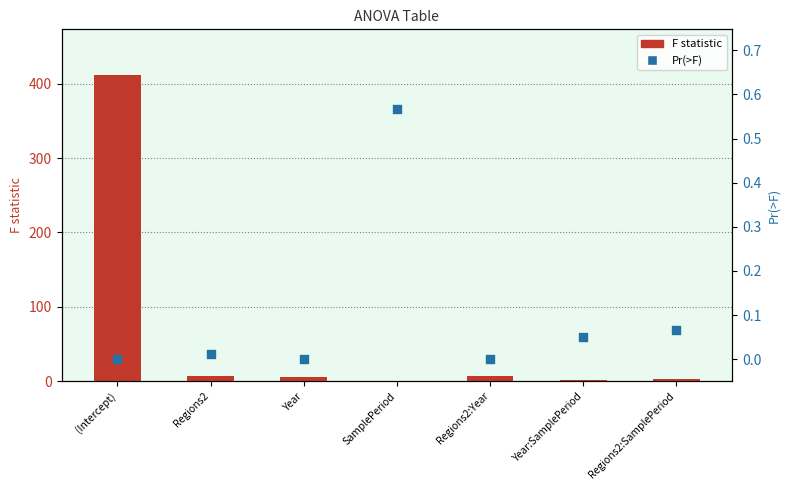

Which series contains the highest Y value?

F statistic